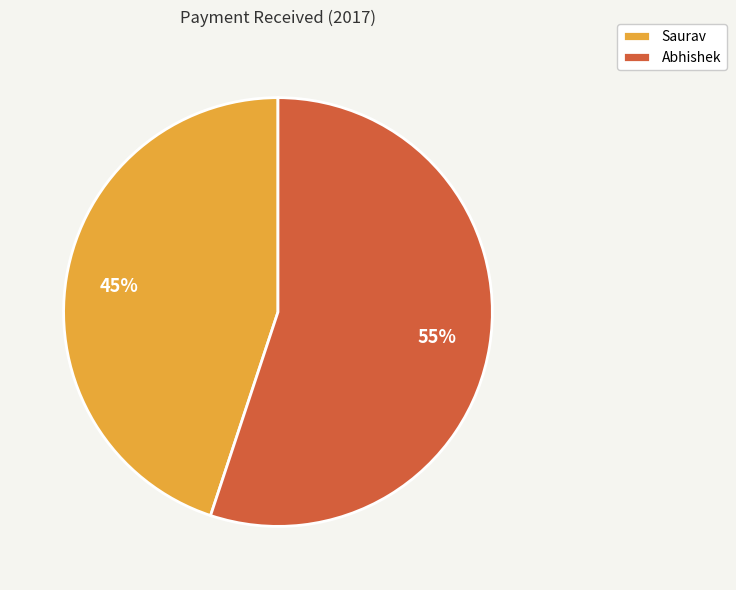

To the nearest percent, what portion does Abhishek represent?

55%